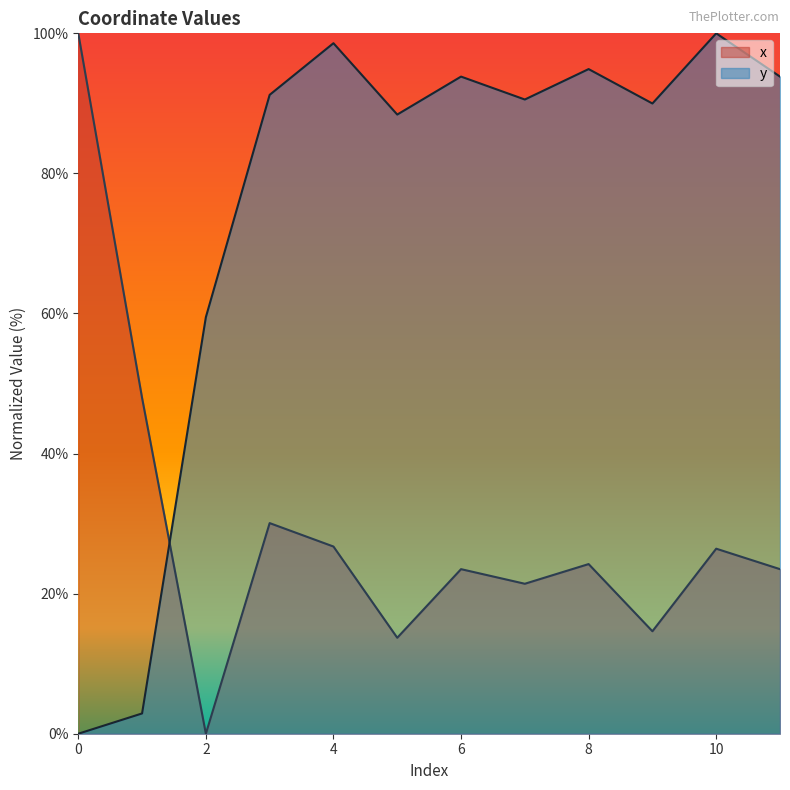

In y, how many points are higher than both neighbors (excluding endpoints)?

4